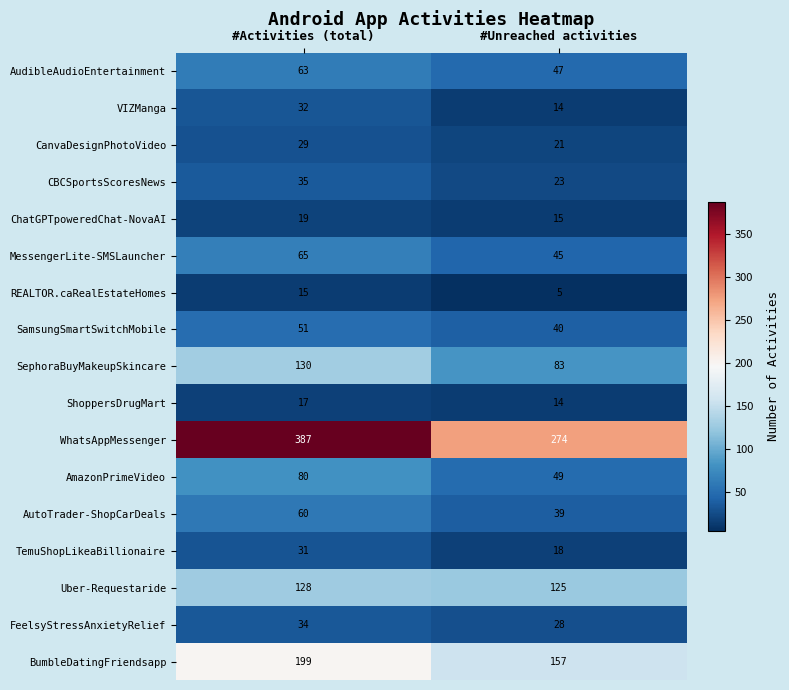

Which label corresponds to the largest value in the chart?

#Activities (total)